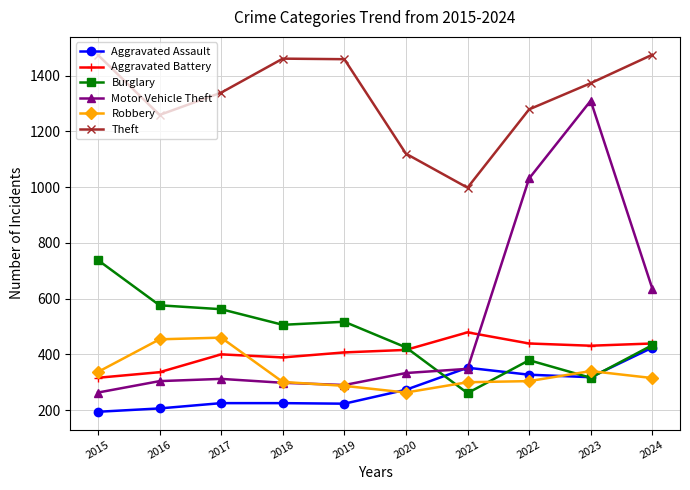

What is the greatest value displayed?

1475